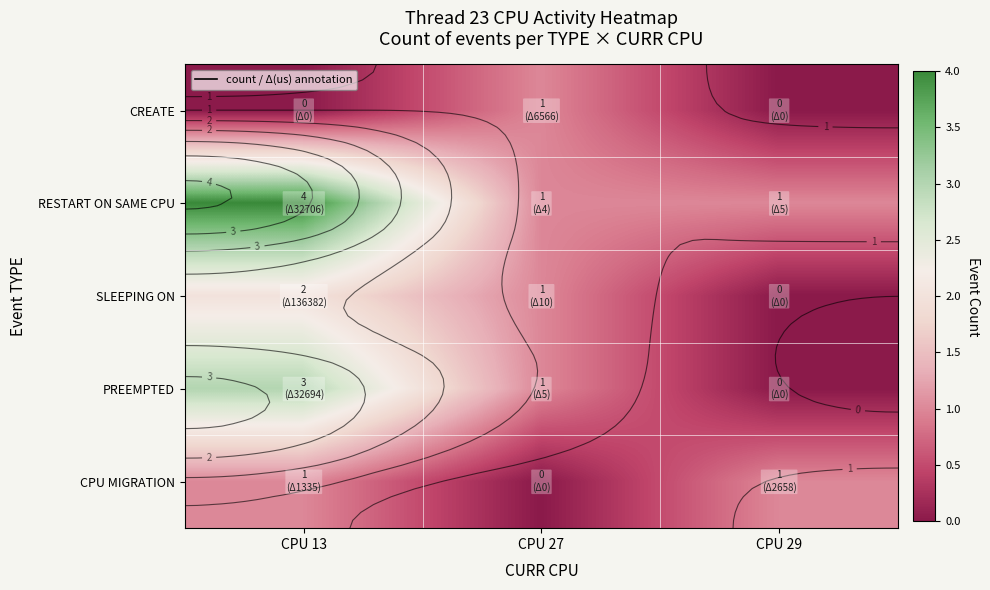

List the series in order of their overall mean, lowest first.

CREATE, CPU MIGRATION, SLEEPING ON, PREEMPTED, RESTART ON SAME CPU